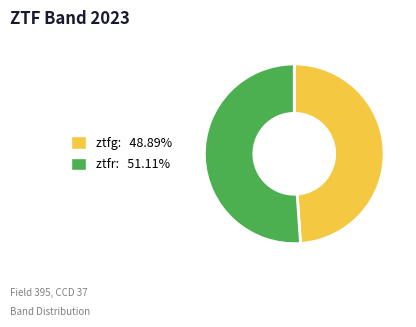

Is ztfg the majority of the pie?

No